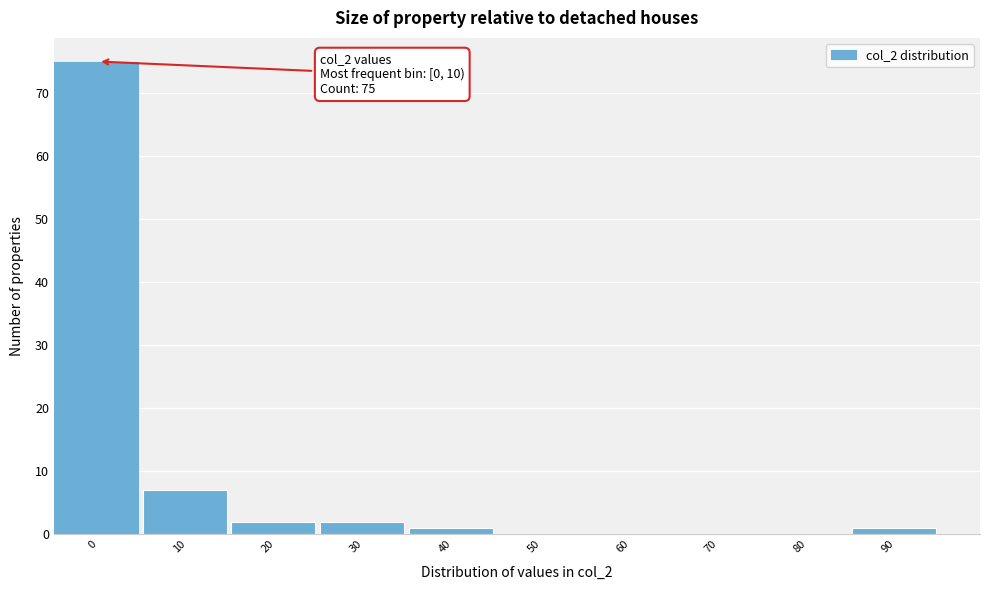

Reading left to right, extract all data points from this chart.

0=75	10=7	20=2	30=2	40=1	50=0	60=0	70=0	80=0	90=1